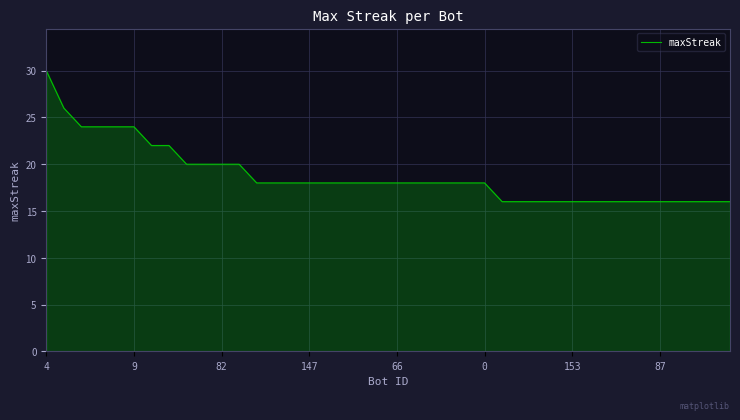

What is the minimum value shown in the chart?

16